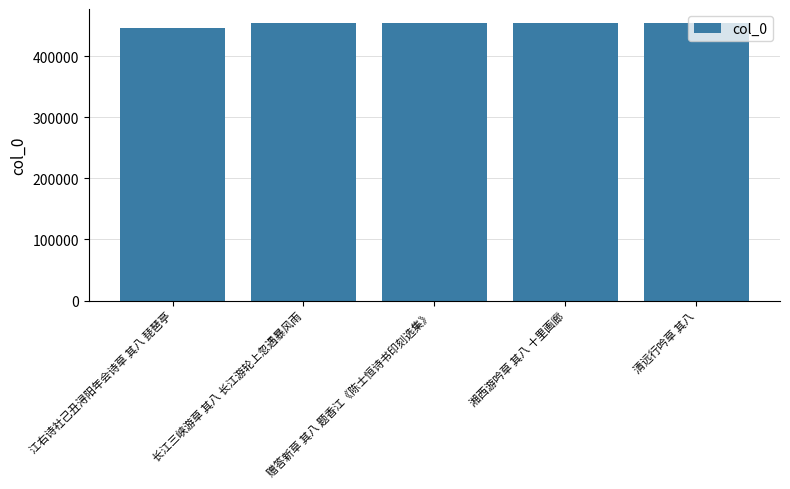

How many values are below 454270?

2